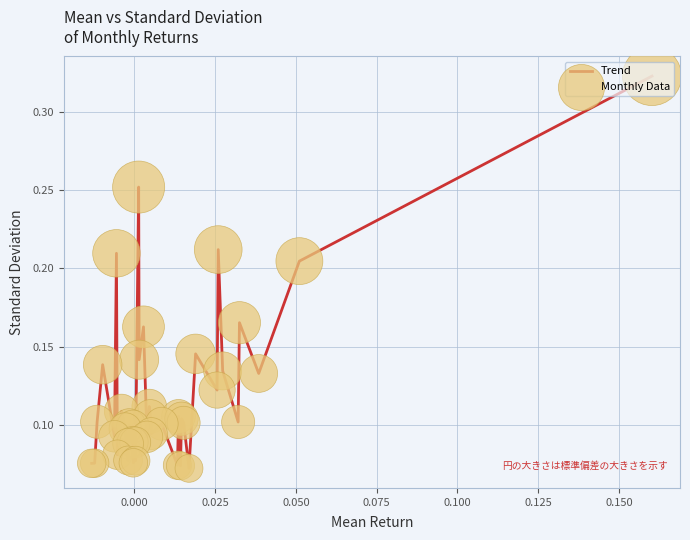

How many lines are shown in the chart?

1